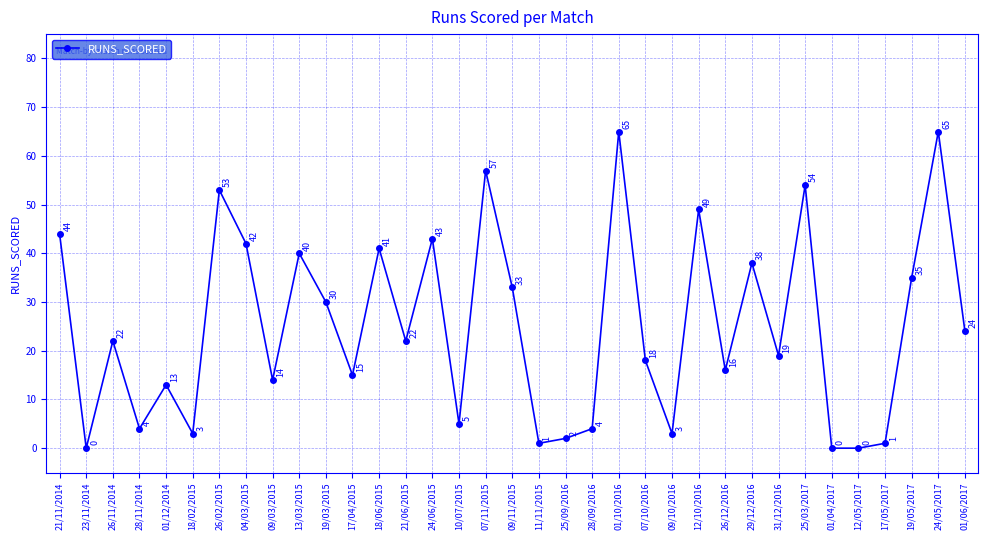

Reading left to right, list all the values displayed in this chart.

44	0	22	4	13	3	53	42	14	40	30	15	41	22	43	5	57	33	1	2	4	65	18	3	49	16	38	19	54	0	0	1	35	65	24